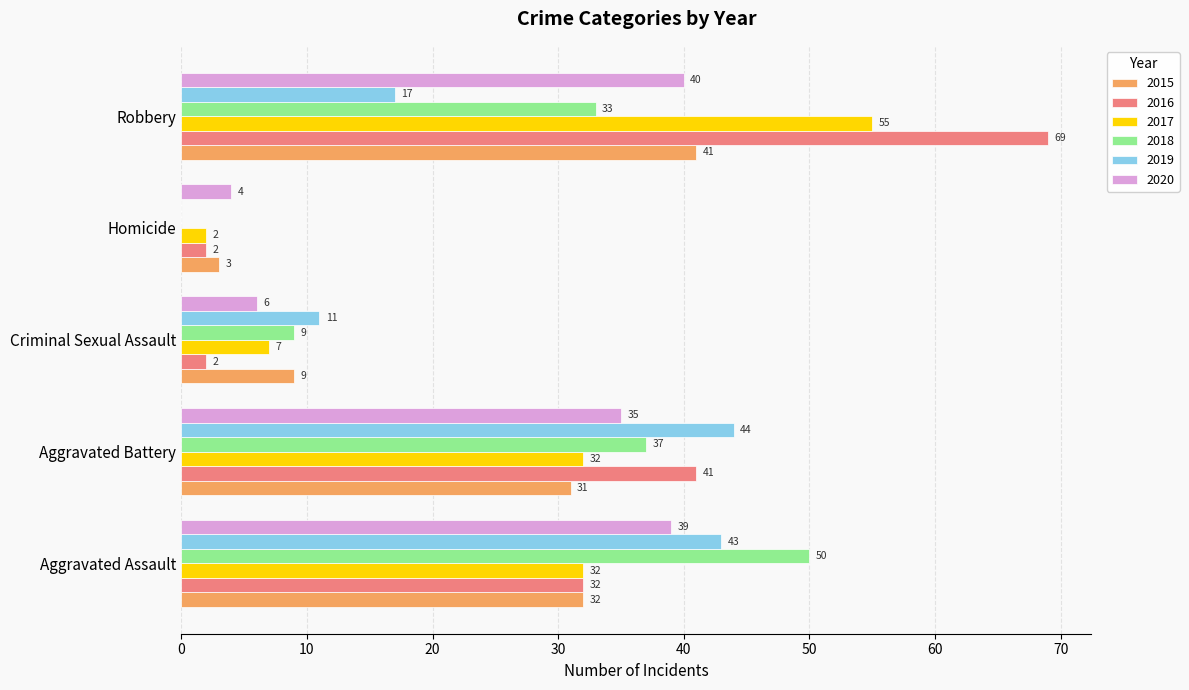

Is it true that 2017 equals 18 at Aggravated Assault?

False